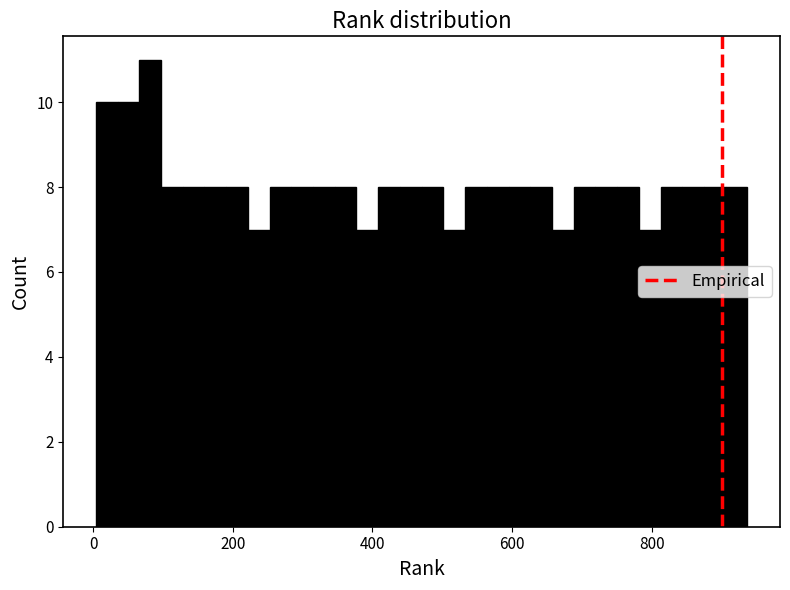

Around what value on the x-axis is the tallest bar? Give the approximate position of its centre, as read against the axis.

80